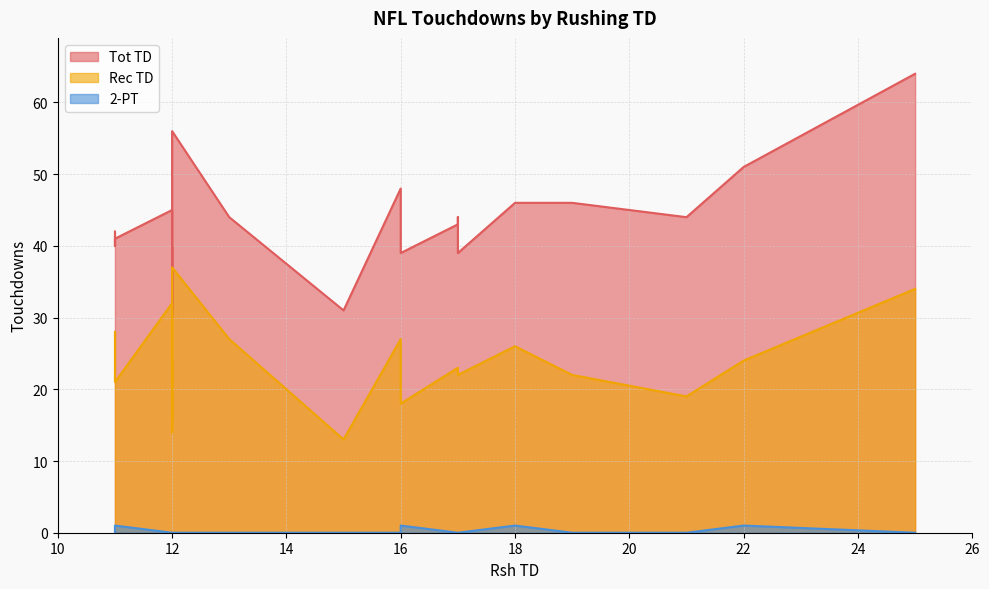

True or false: Rec TD and 2-PT cross at least once.

False